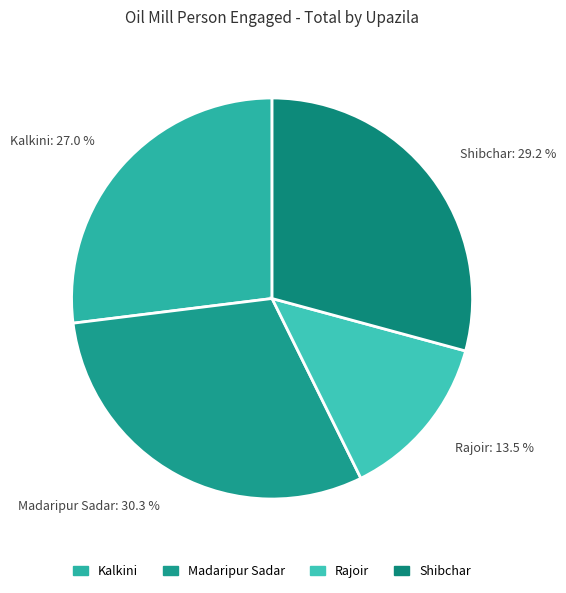

Combined, do Kalkini and Madaripur Sadar account for over 50%?

Yes